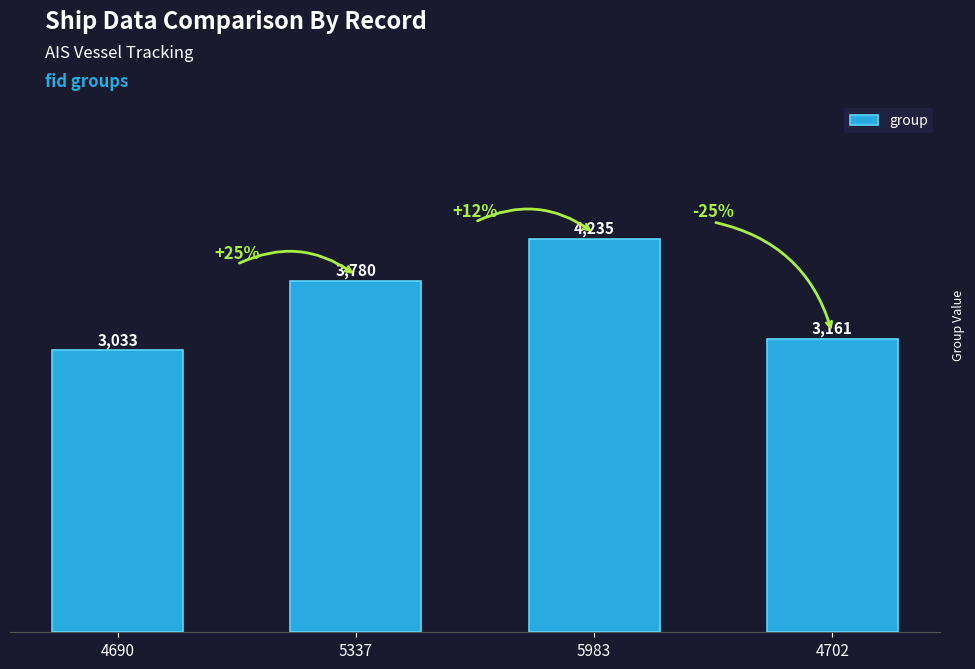

What is the difference between the values at 5337 and 4690?

747